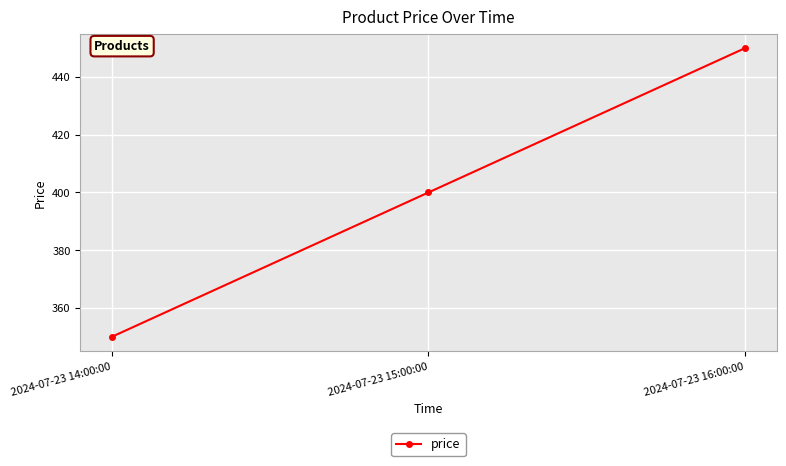

Read the value at 2024-07-23 14:00:00, to the nearest 5.

350